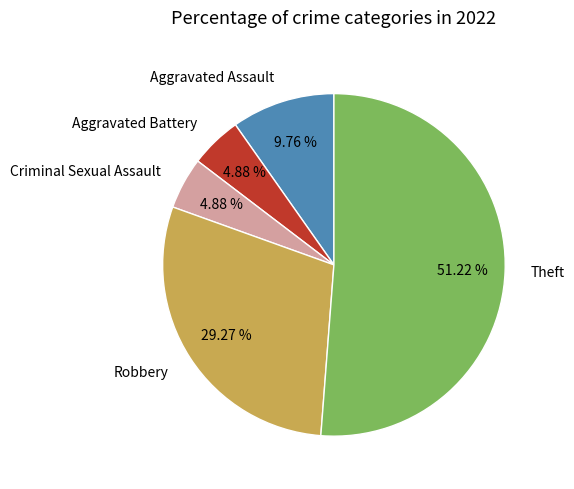

Which slice is the largest?

Theft